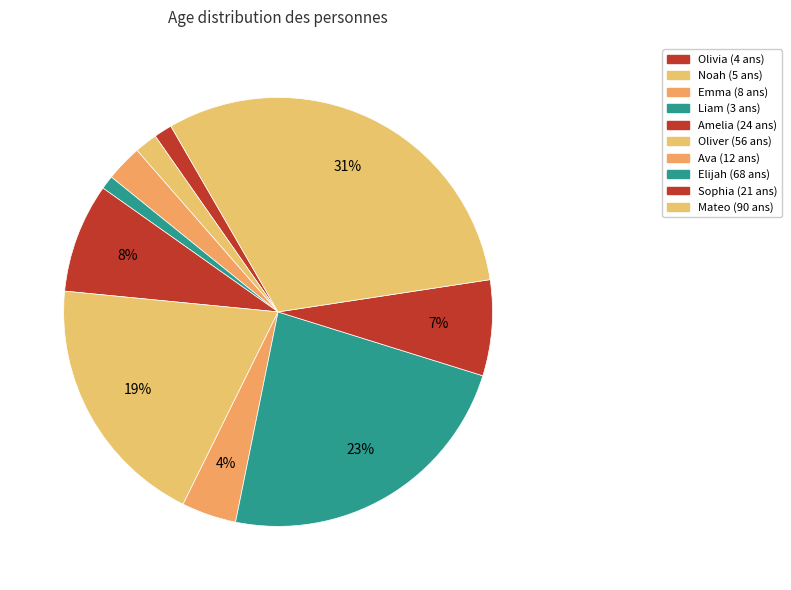

Between Amelia and Mateo, which is larger?

Mateo